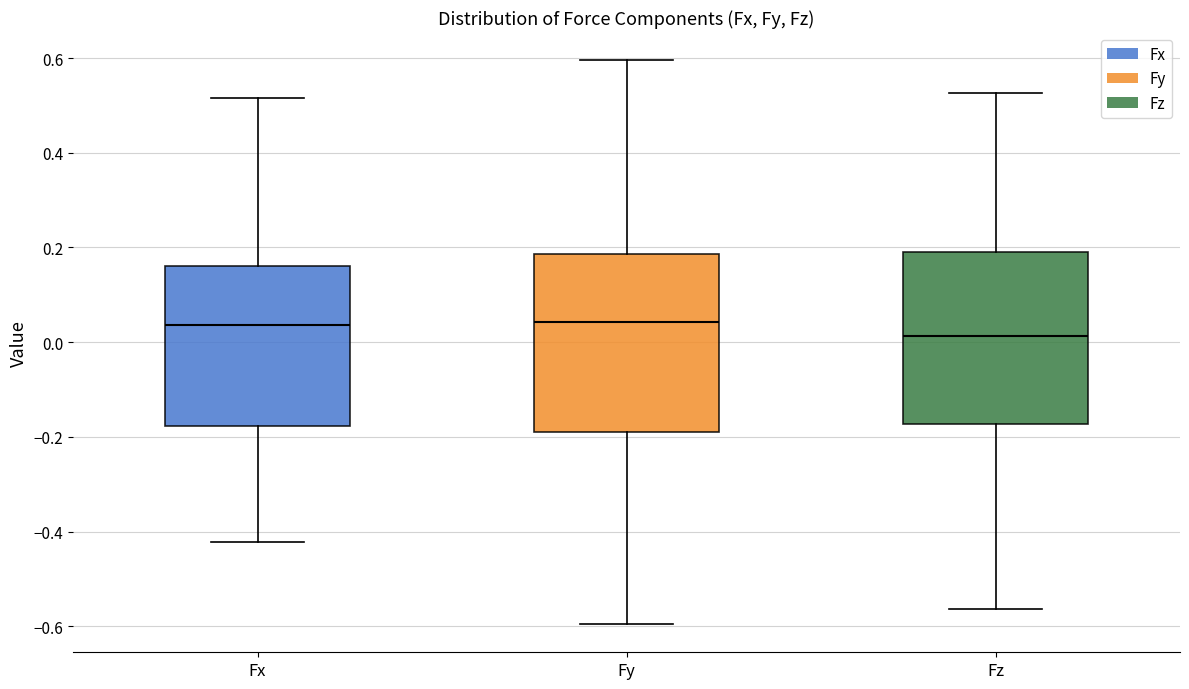

Reading left to right, read every box against the y-axis: the position of its median line, the range the box covers, and the ends of its whiskers. The values are not printed on the chart, so give them approximately, as read against the axis.

Fx: median 0.04, box -0.18 to 0.16, whiskers -0.42 to 0.52
Fy: median 0.04, box -0.18 to 0.18, whiskers -0.60 to 0.60
Fz: median 0.02, box -0.18 to 0.20, whiskers -0.56 to 0.52